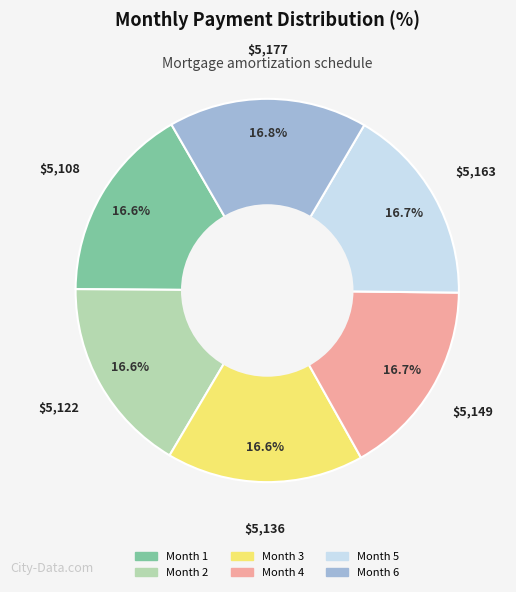

To the nearest percent, what percentage of the pie is Month 3?

17%